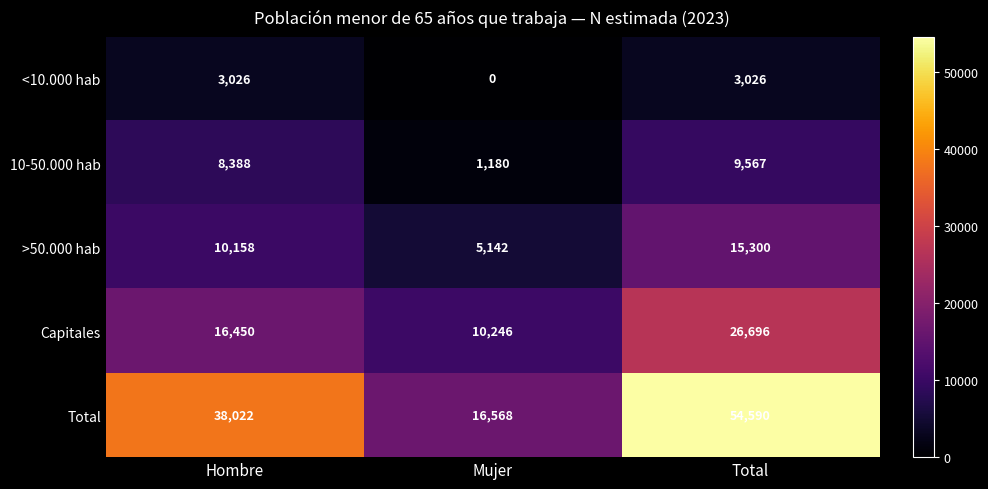

At which category does the chart reach its peak across all series?

Total